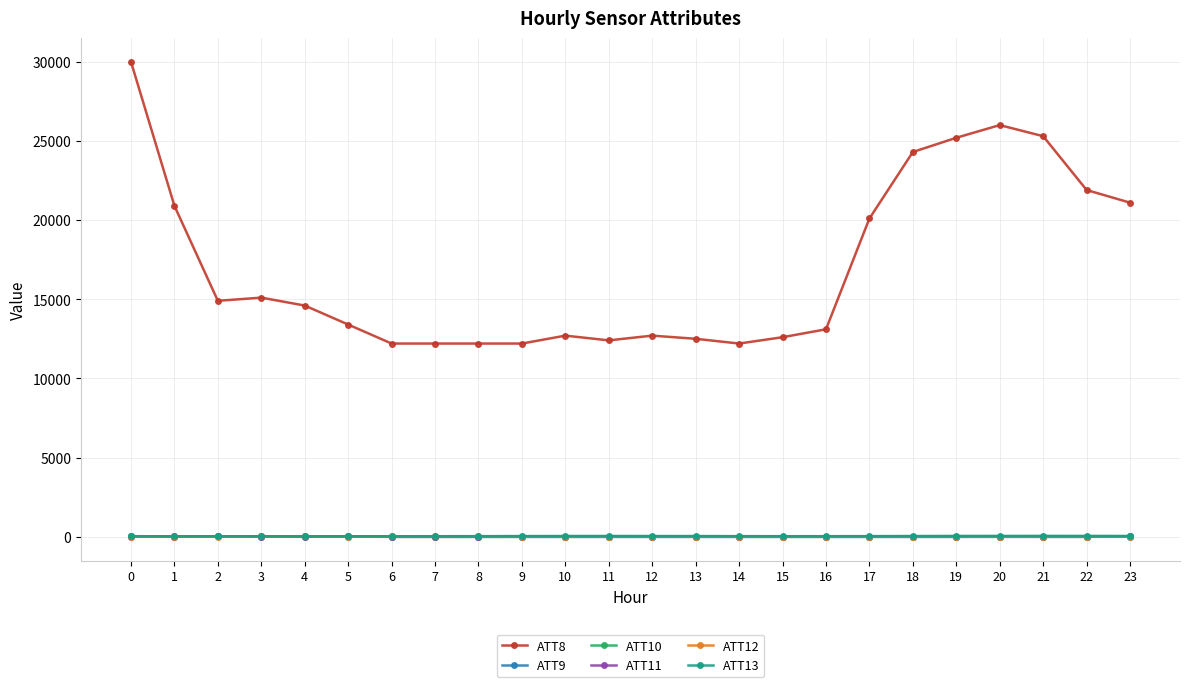

What is the smallest value displayed?

-10.0